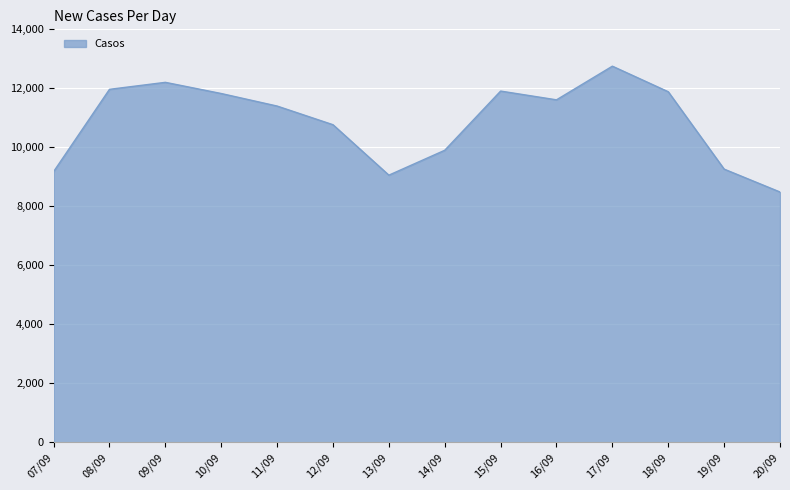

What is the ratio of the value at 16/09 to the value at 17/09?

0.9